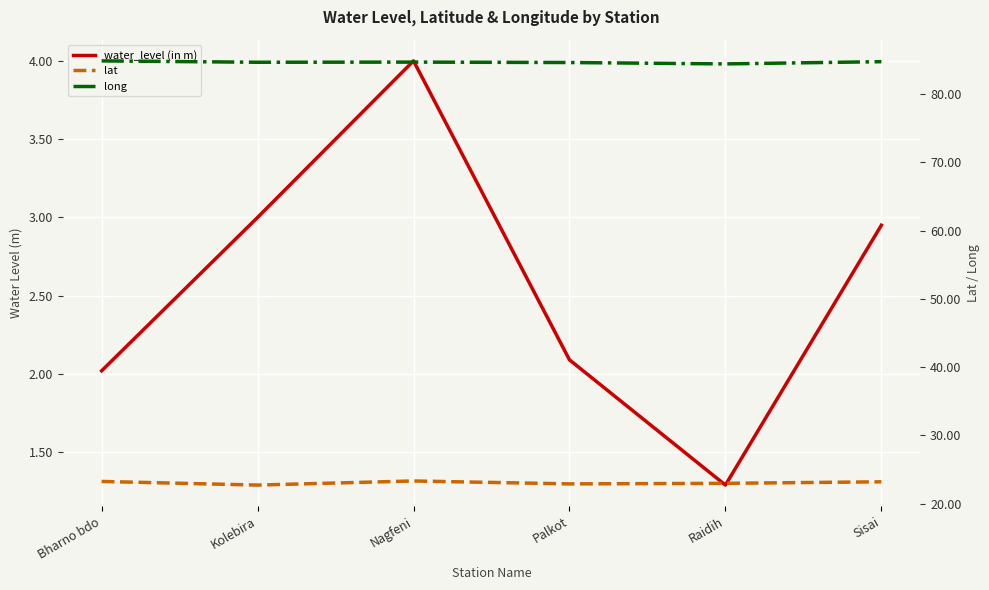

At which category does lat reach its first local peak?

Nagfeni